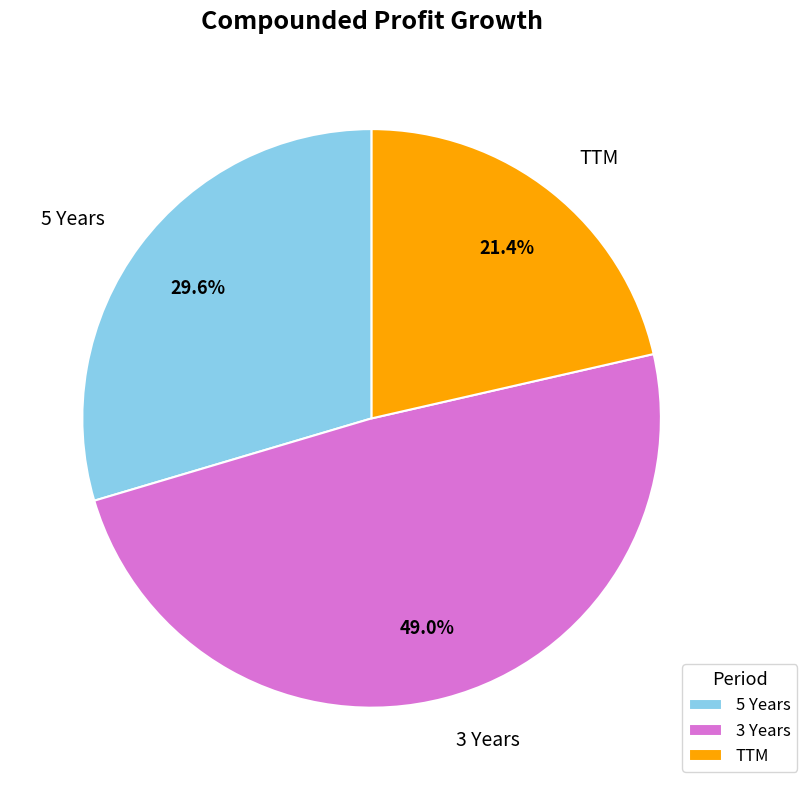

What is the ratio of the value at TTM to the value at 5 Years?

0.7